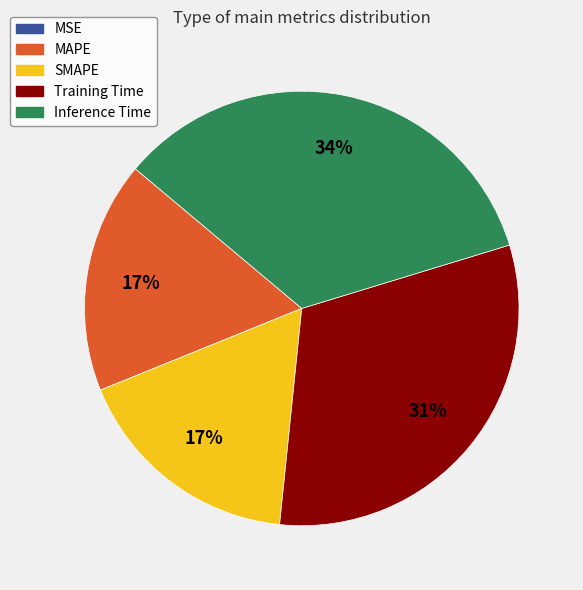

Which has a higher value, Inference Time or MAPE?

Inference Time